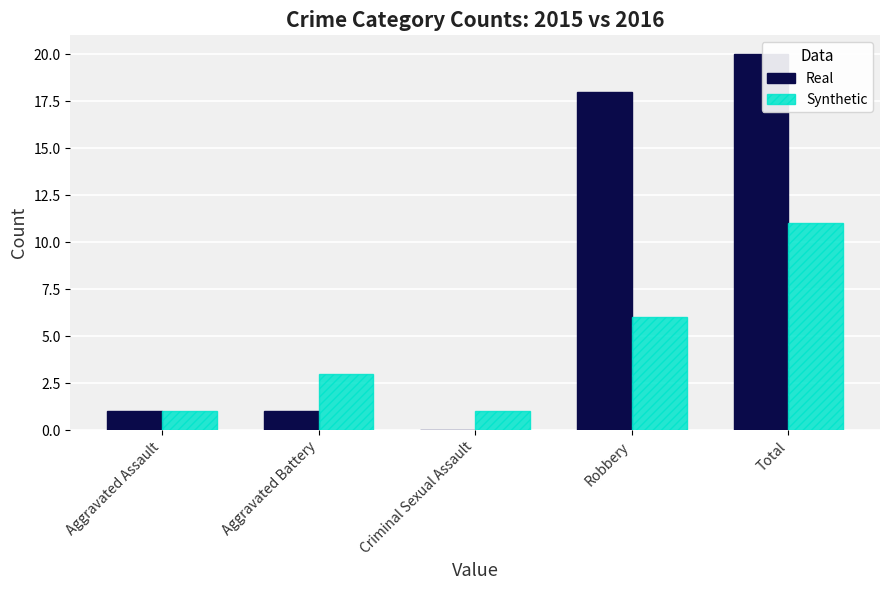

What are all the series names shown in the legend?

Real, Synthetic